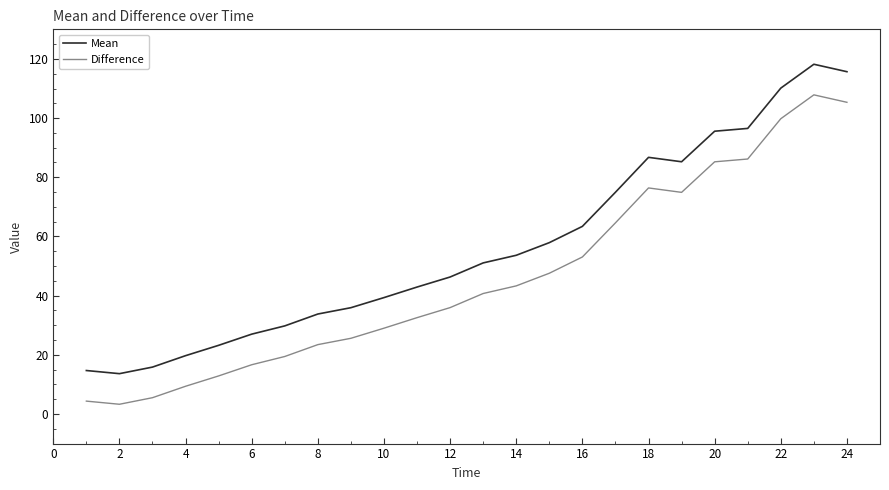

Which series has the largest total across all categories?

Mean